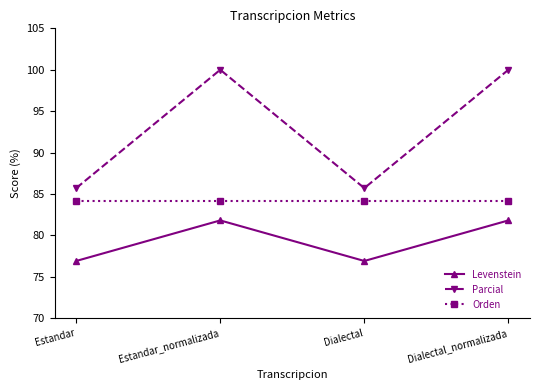

How many data points does each series have?

4